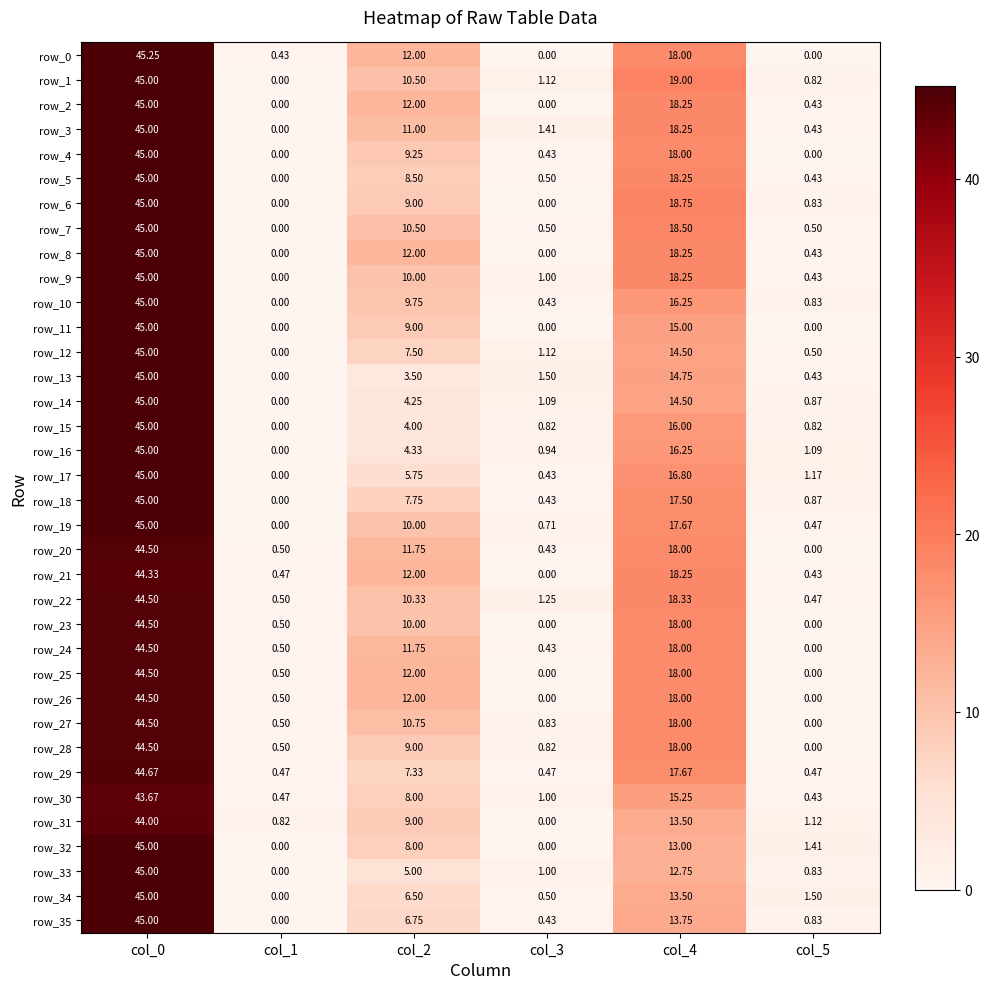

At how many categories does at least one series exceed 18?

2